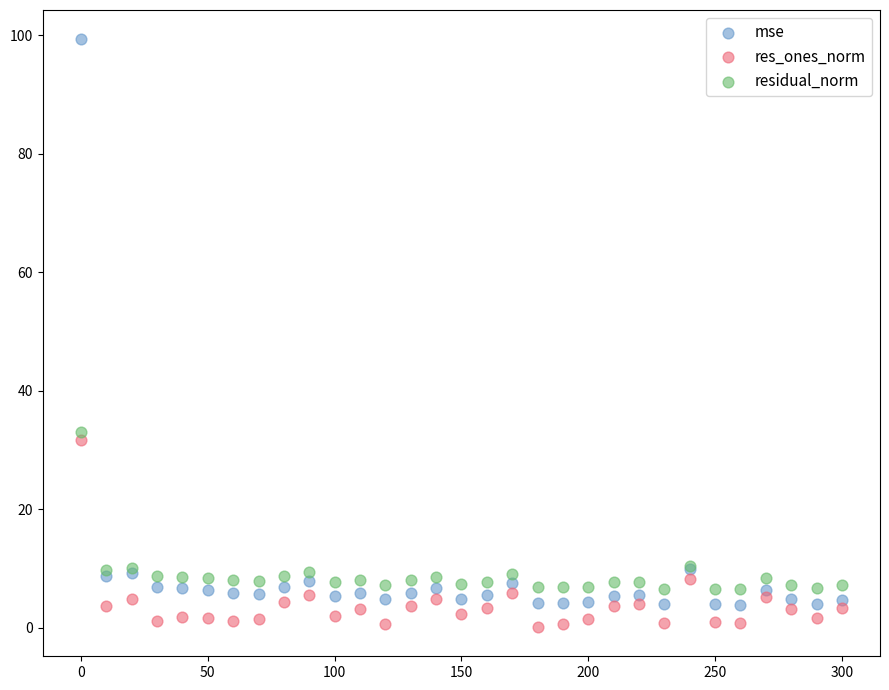

Which series contains the lowest Y value?

res_ones_norm